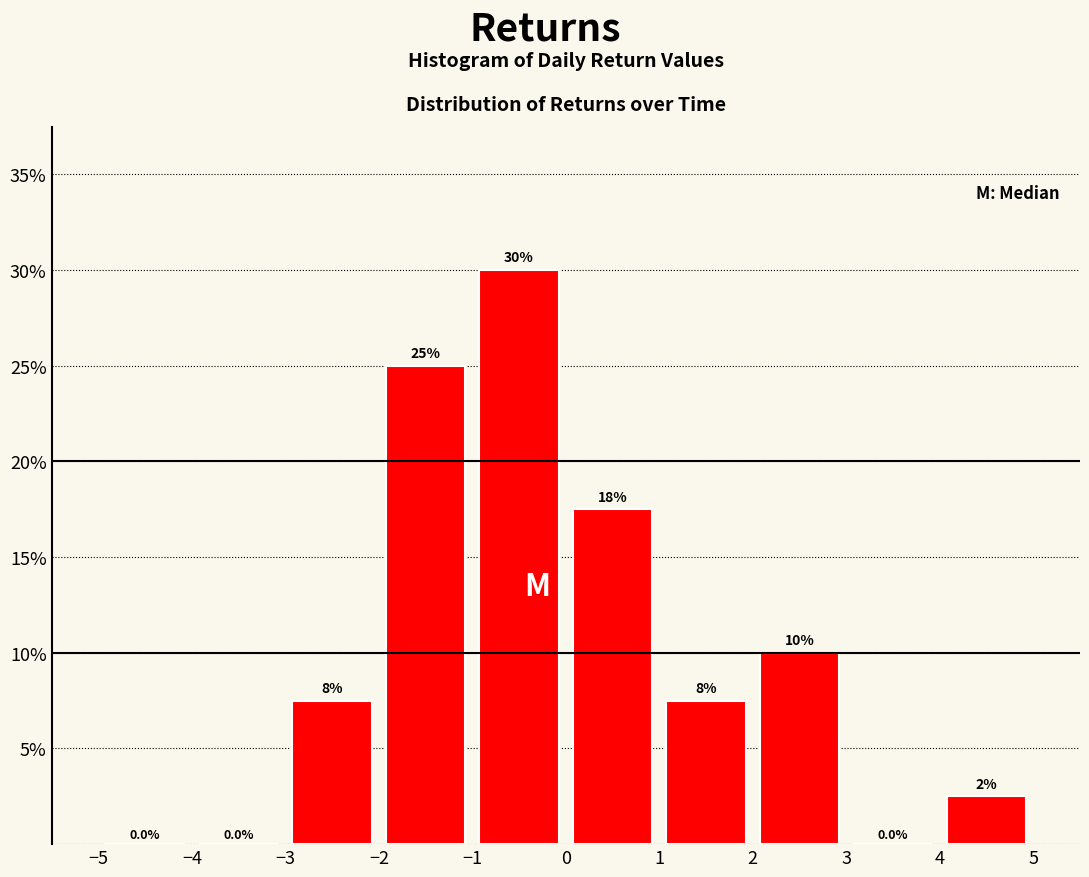

Over which range of the x-axis is the bar tallest?

-1 to 0